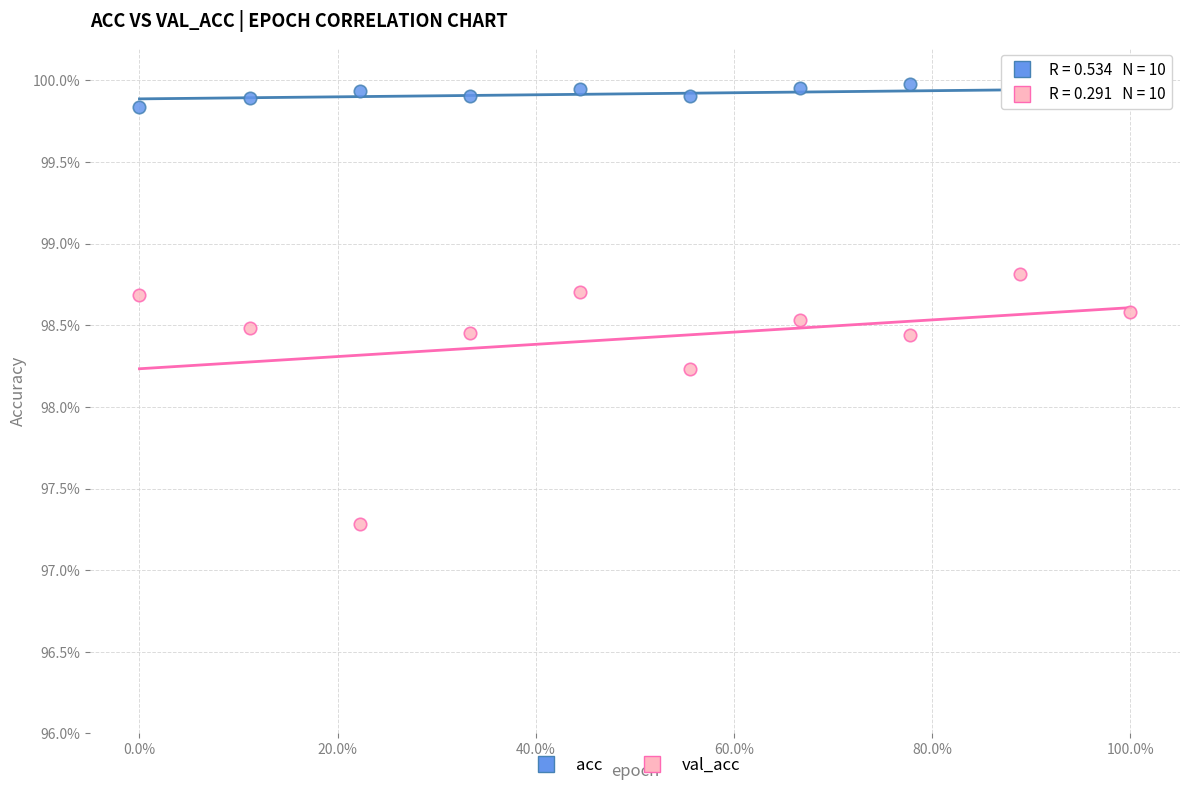

Which series reaches the maximum Y coordinate?

acc